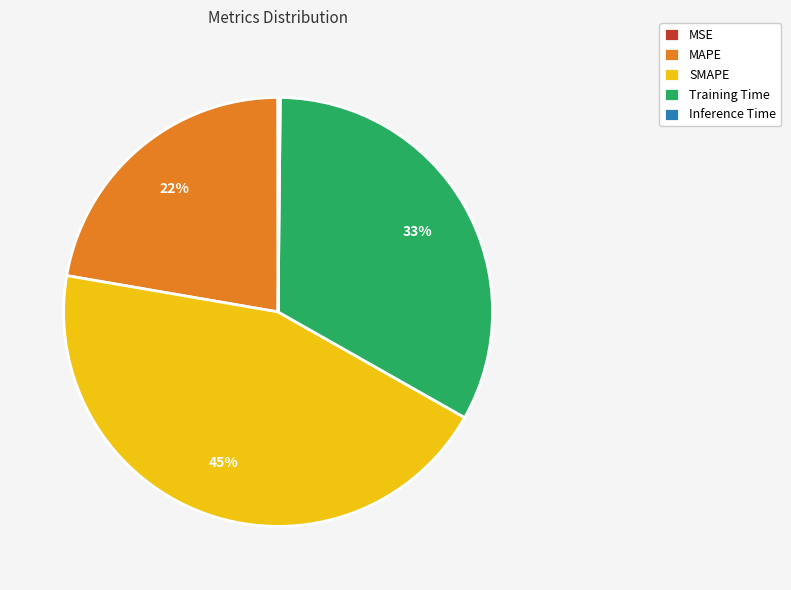

True or false: Training Time accounts for 46% of the total.

False